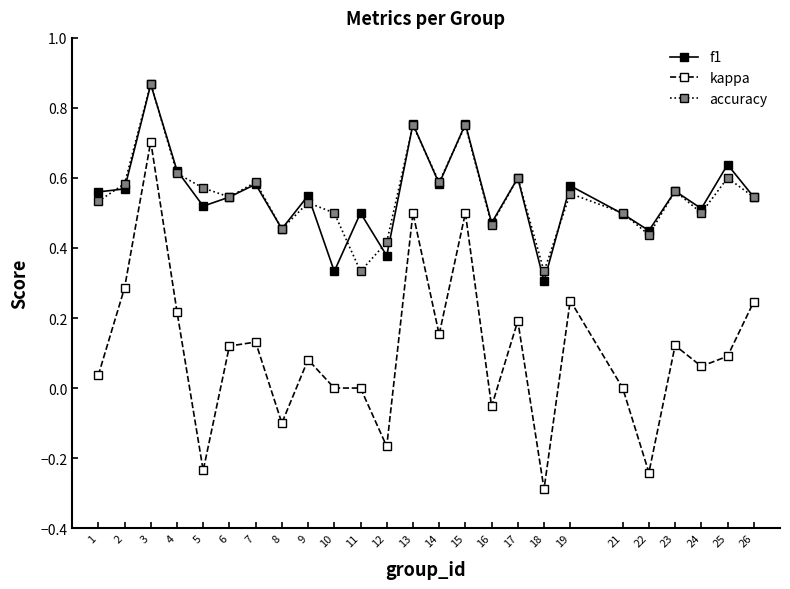

What is the sum of all f1 values?

13.7